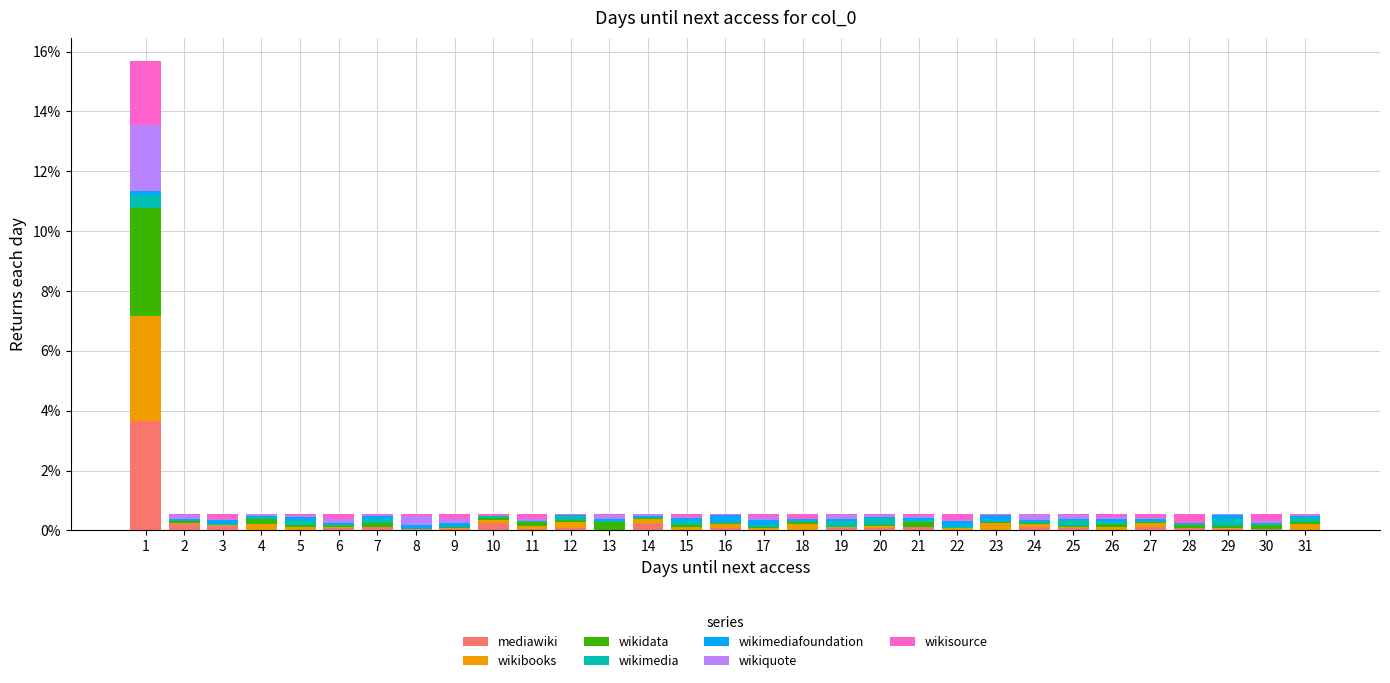

True or false: mediawiki has a value of 3.6 at 1.

True